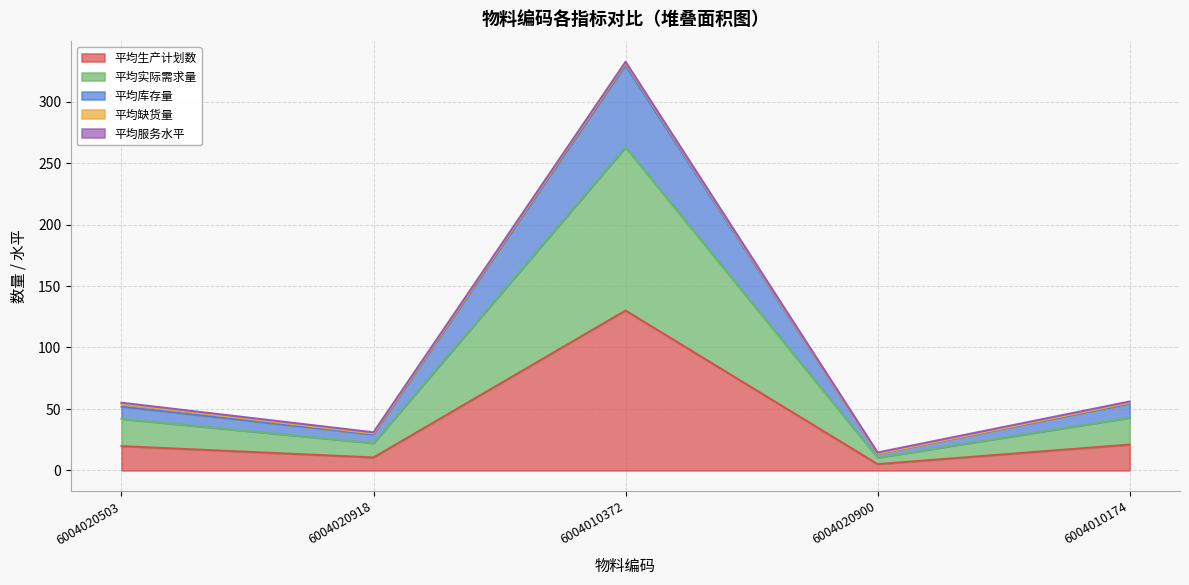

True or false: 平均实际需求量 and 平均生产计划数 intersect in this chart.

False